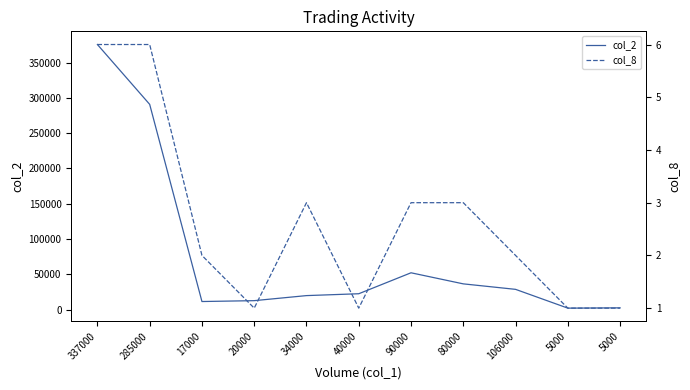

Rank the categories by col_8 value from highest to lowest.

337000, 285000, 34000, 90000, 80000, 17000, 106000, 20000, 40000, 5000, 5000